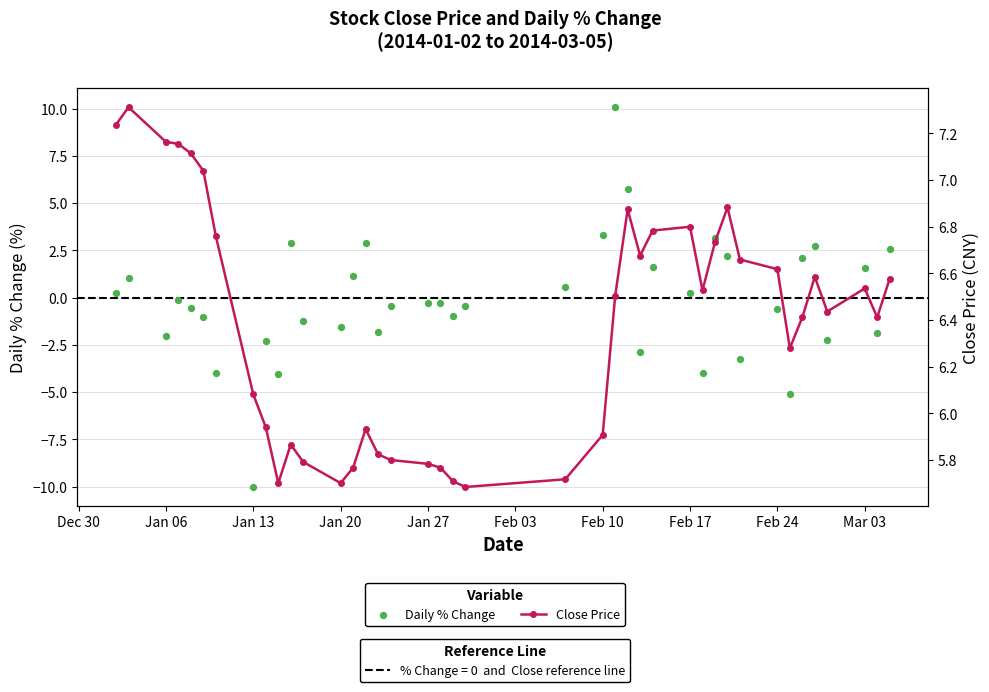

Which series has the largest Y range (max minus min)?

pctChg